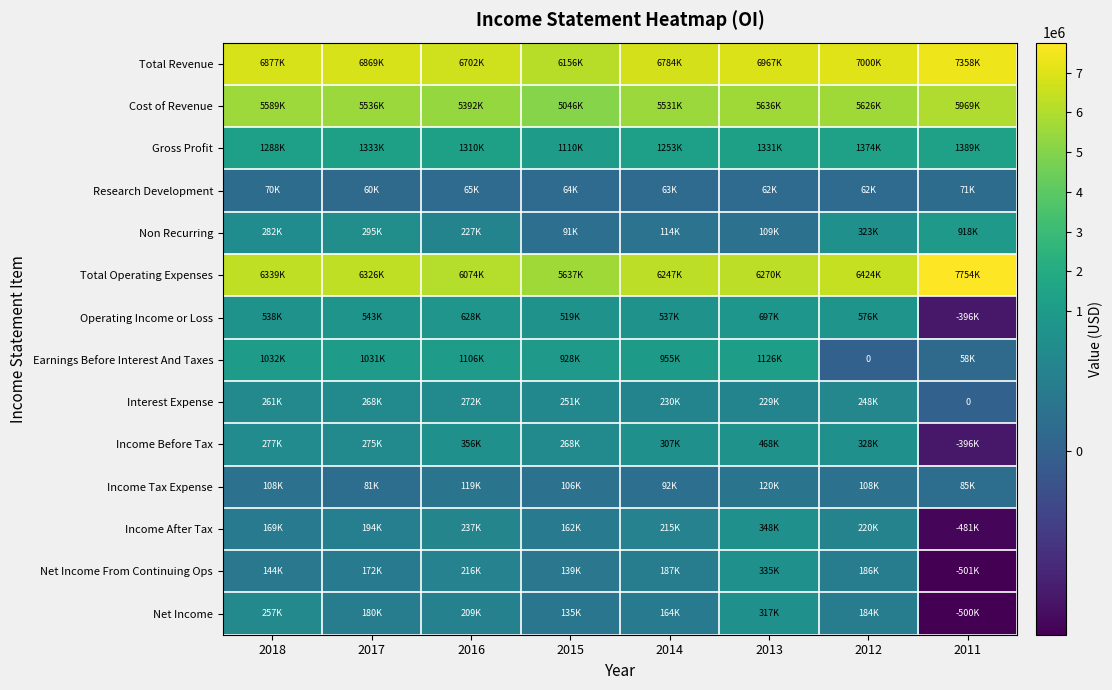

Which category has the lowest value across all series?

2011